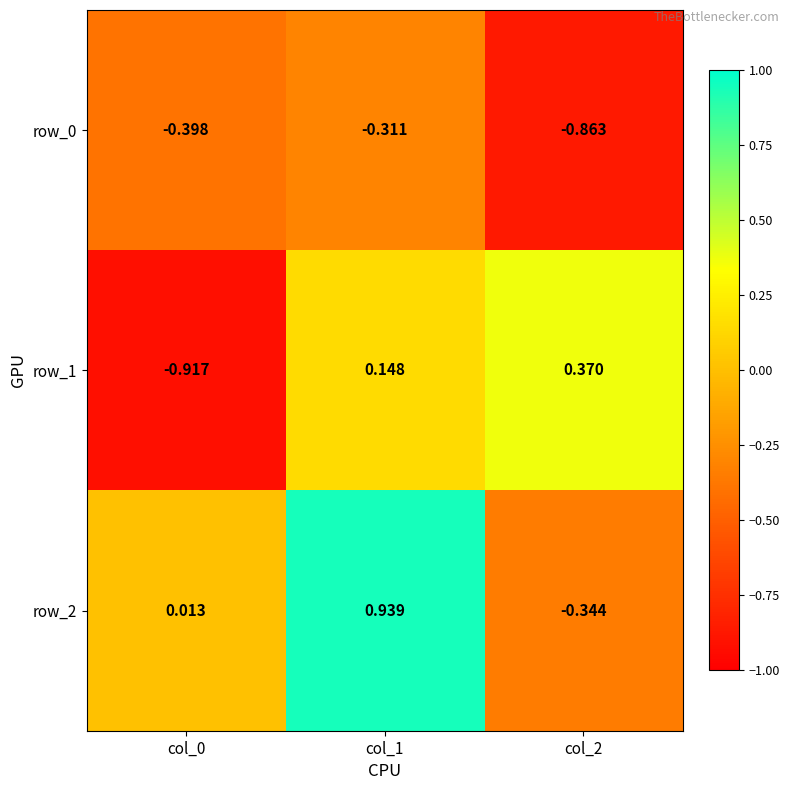

Is the value of row_1 at col_1 greater than the value of row_2 at col_1?

No